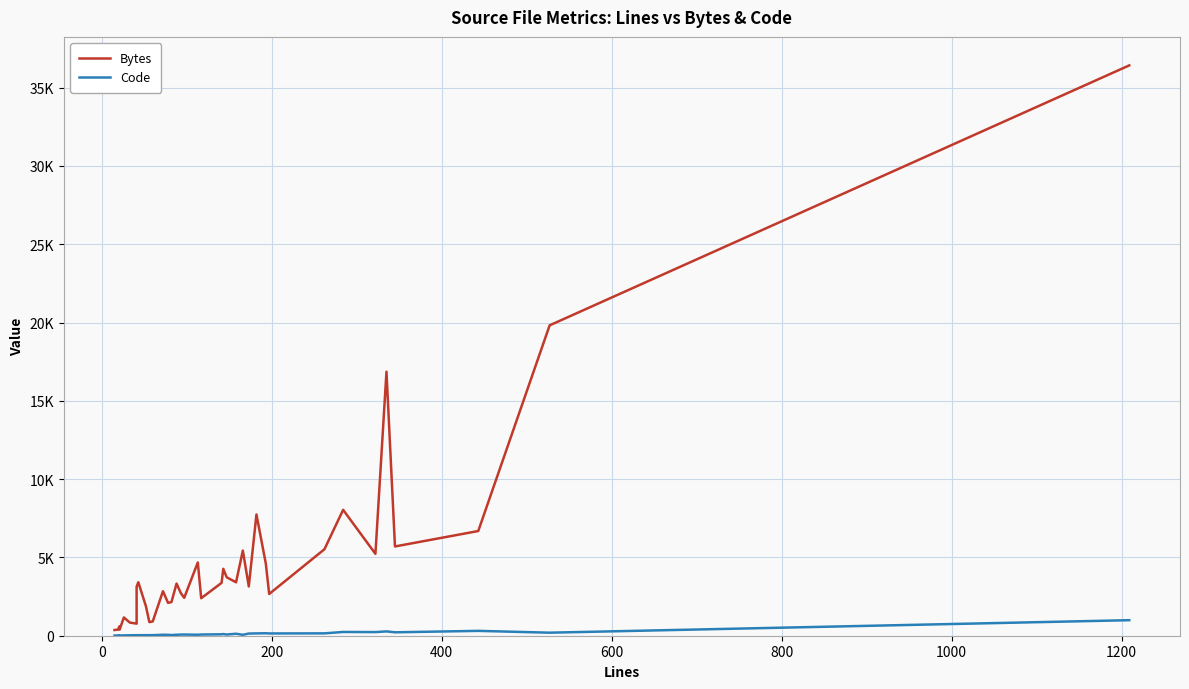

What are all the series names shown in the legend?

Bytes, Code